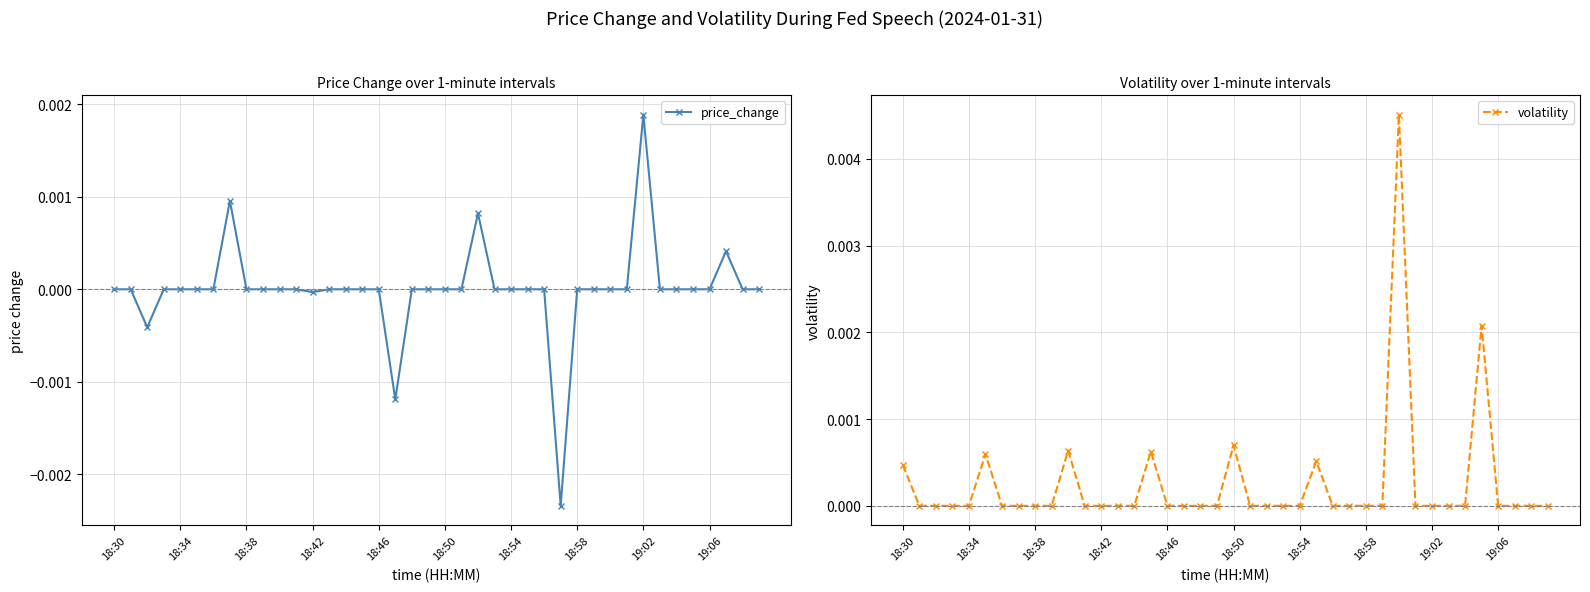

At which label does price_change reach its peak?

19:02